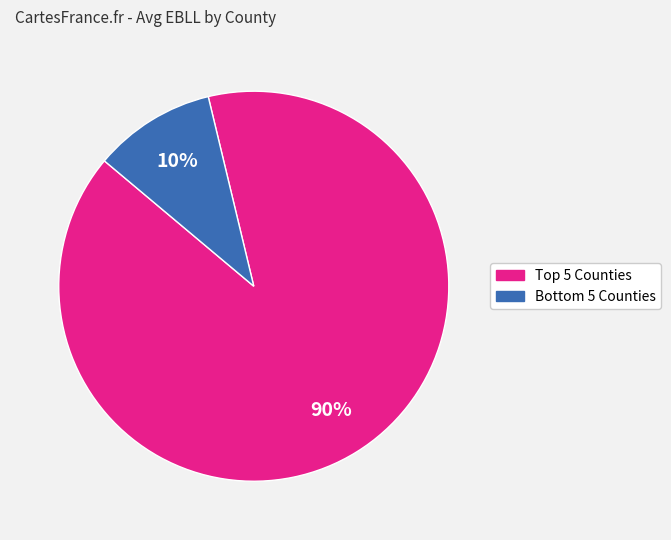

To the nearest percent, what is the difference between the largest and smallest slice percentages?

80%